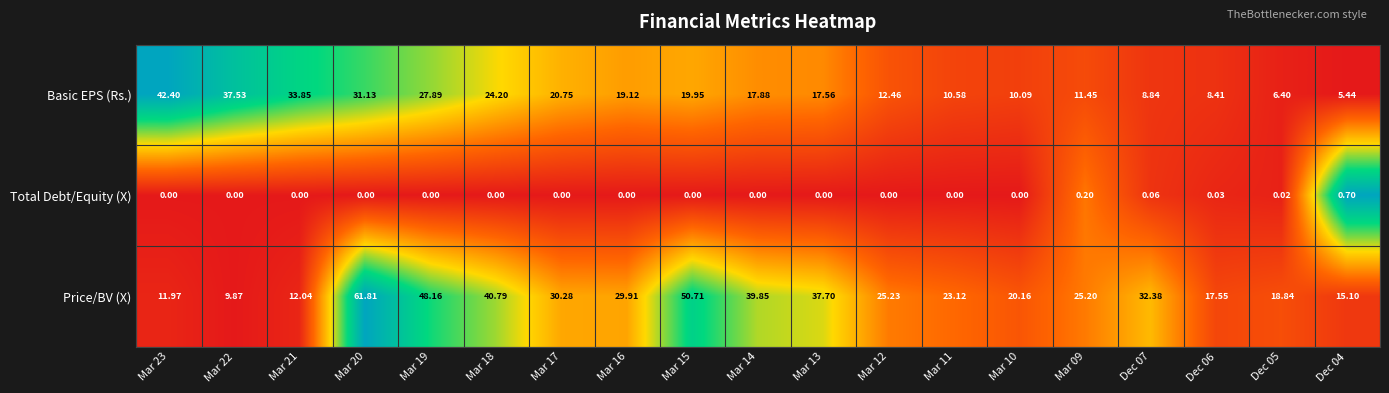

Between Mar 22 and Mar 13, which series saw the biggest shift?

Price/BV (X)